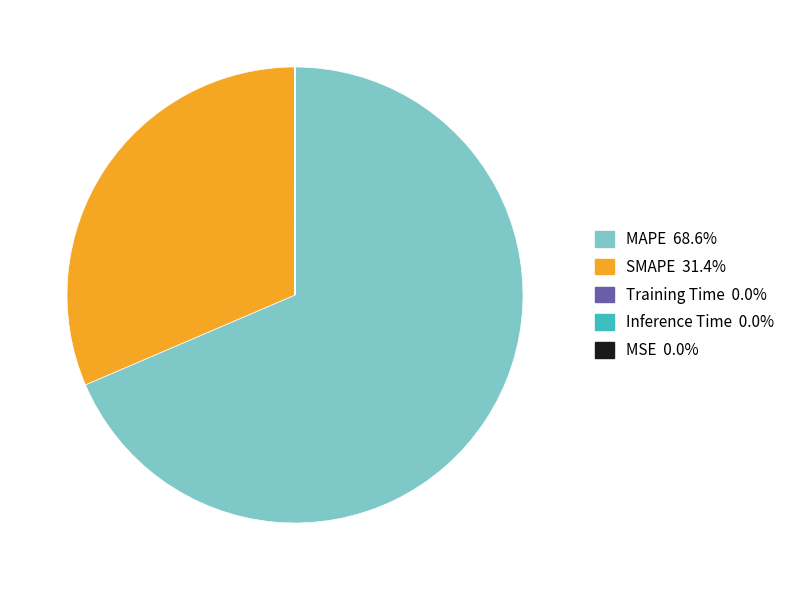

Which category has the biggest portion of the pie?

MAPE